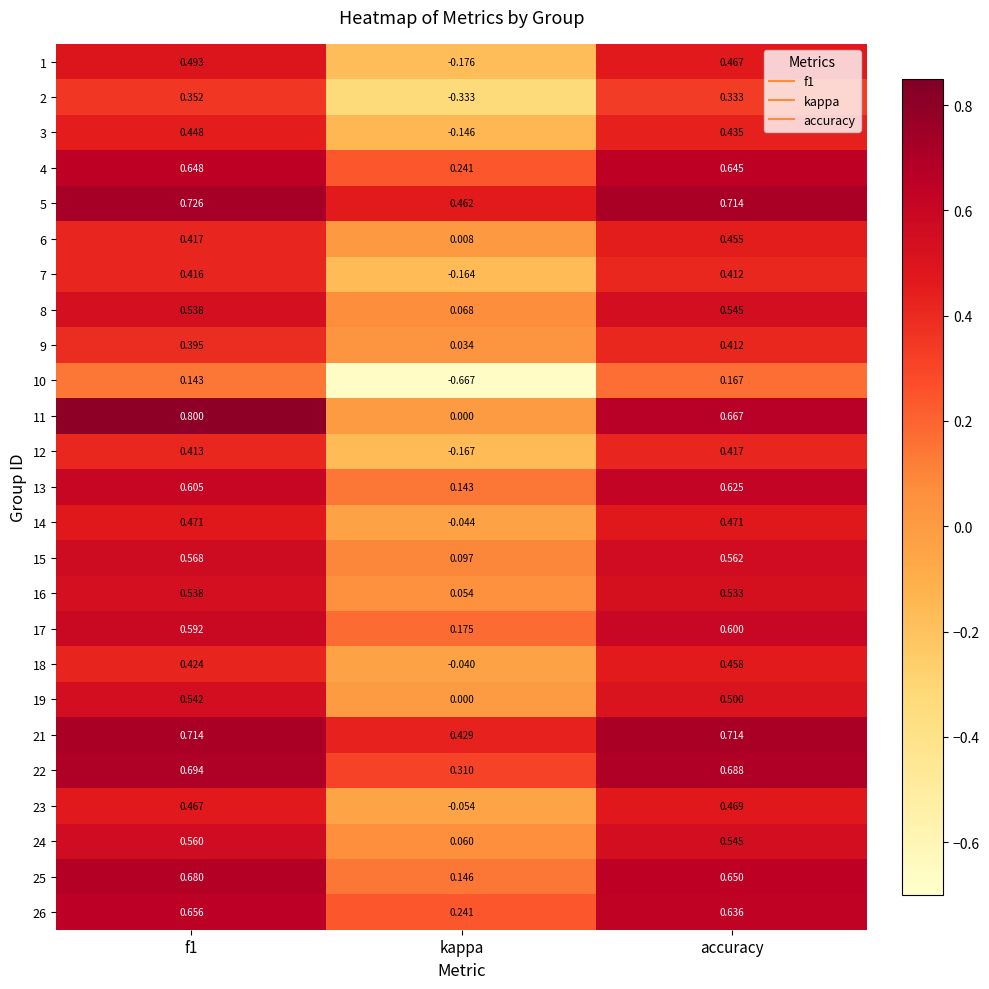

At which label is 9 closest to 0?

kappa